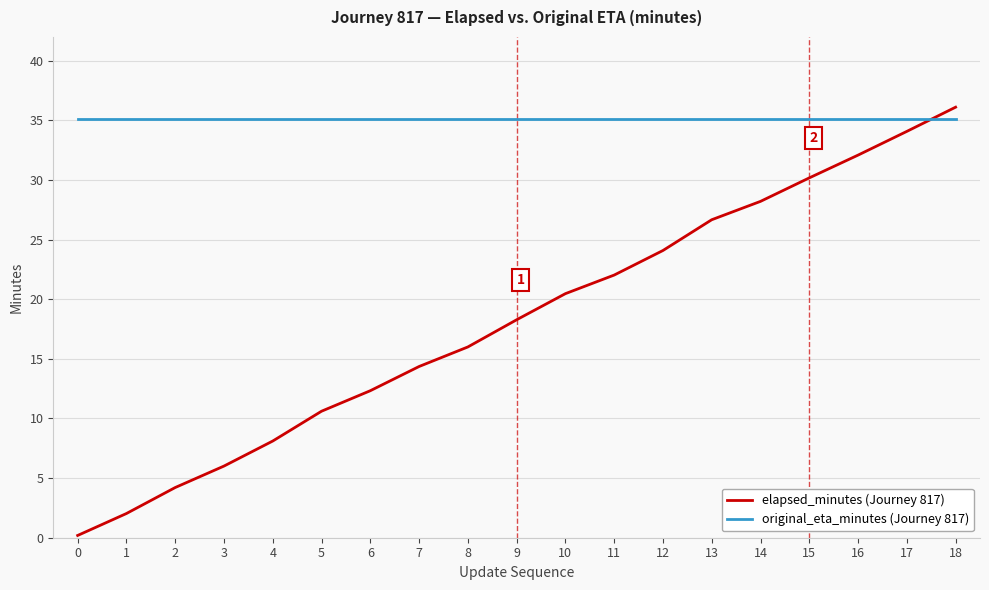

What is the average value of the elapsed_minutes (Journey 817) series?

18.2